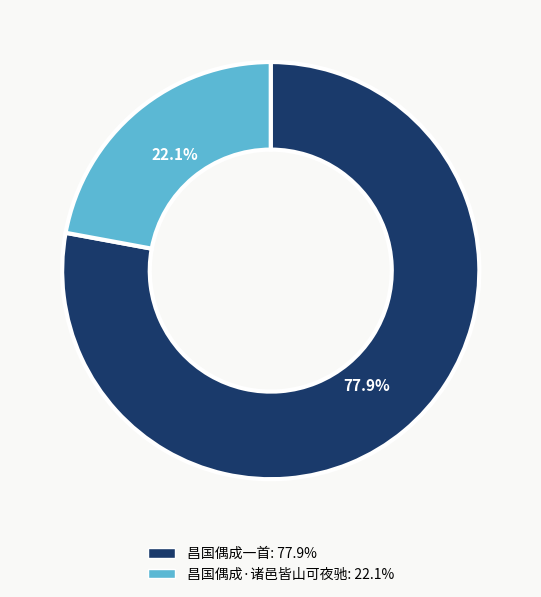

True or false: 昌国偶成·诸邑皆山可夜驰 accounts for 28% of the total.

False